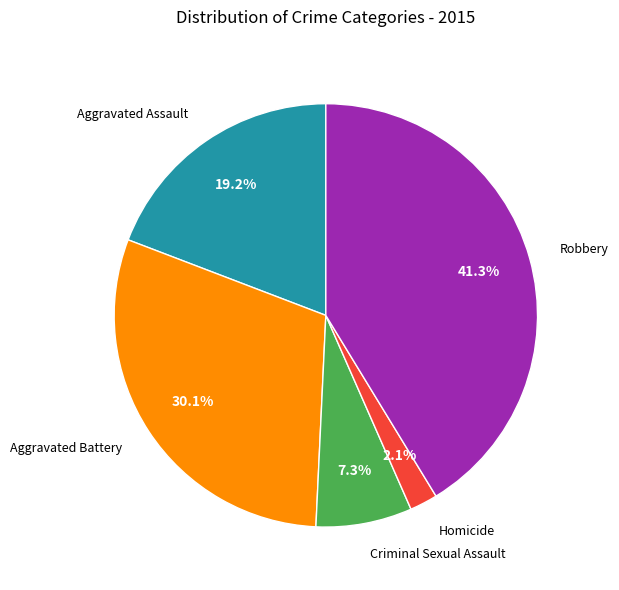

Is there a majority slice in this chart?

No